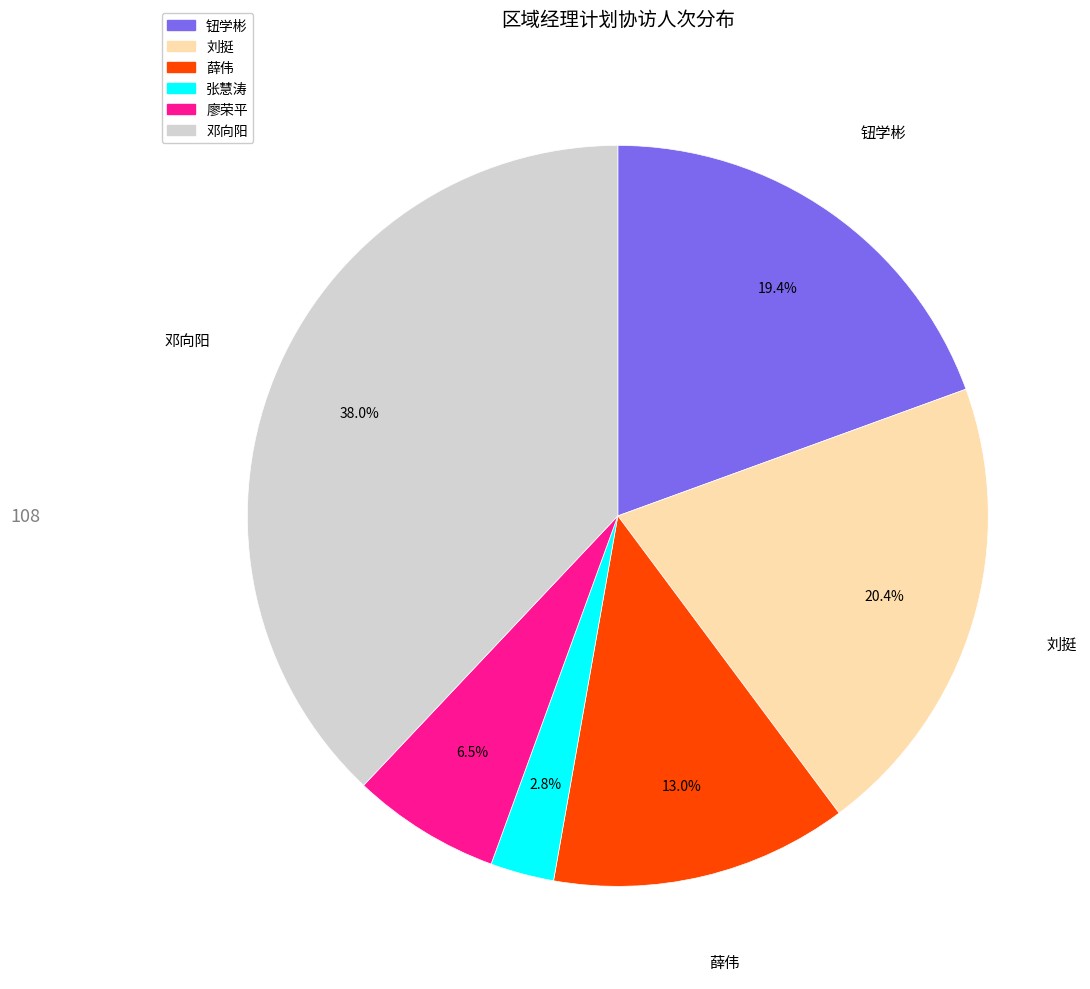

How many slices are in this pie chart?

6